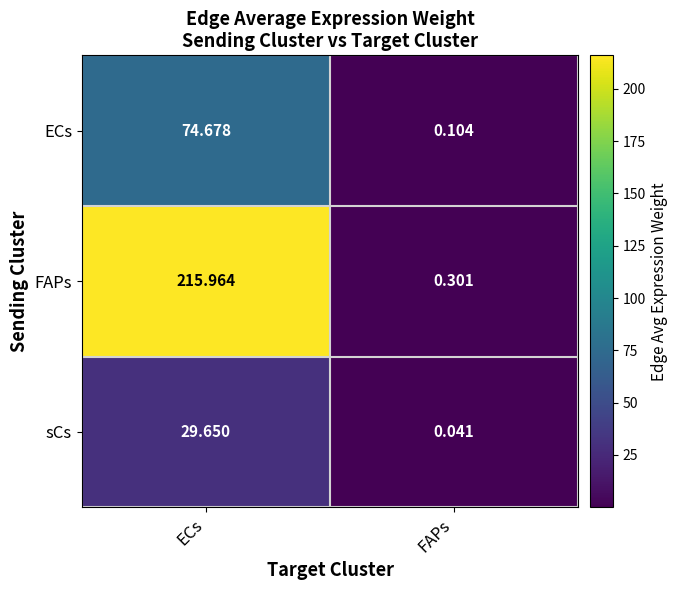

Which series has the largest total across all categories?

FAPs